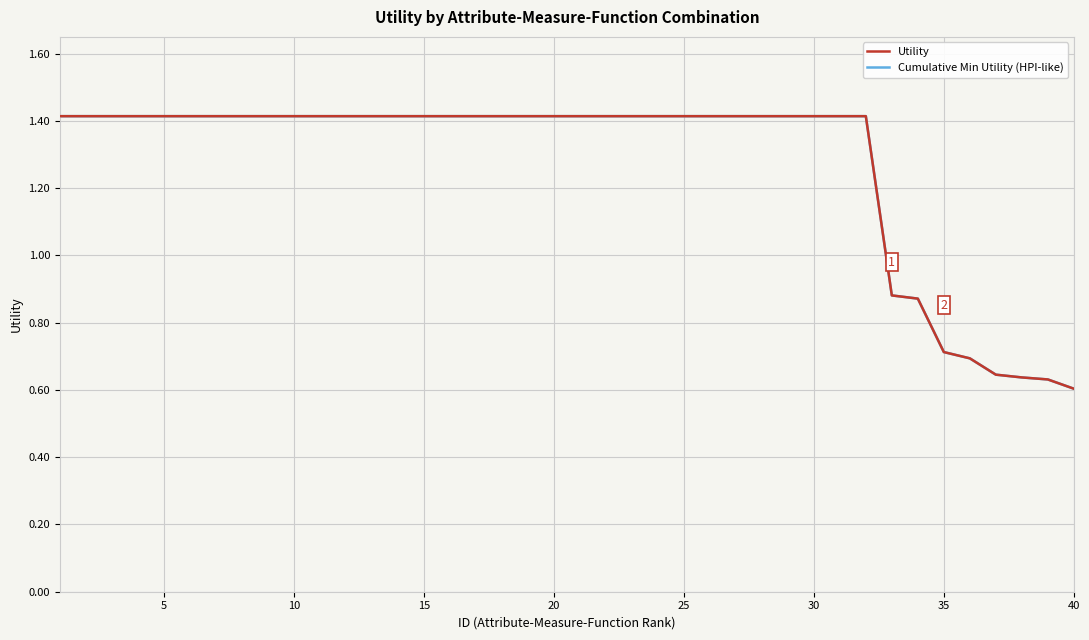

Is this an area chart (filled region under the line)?

No